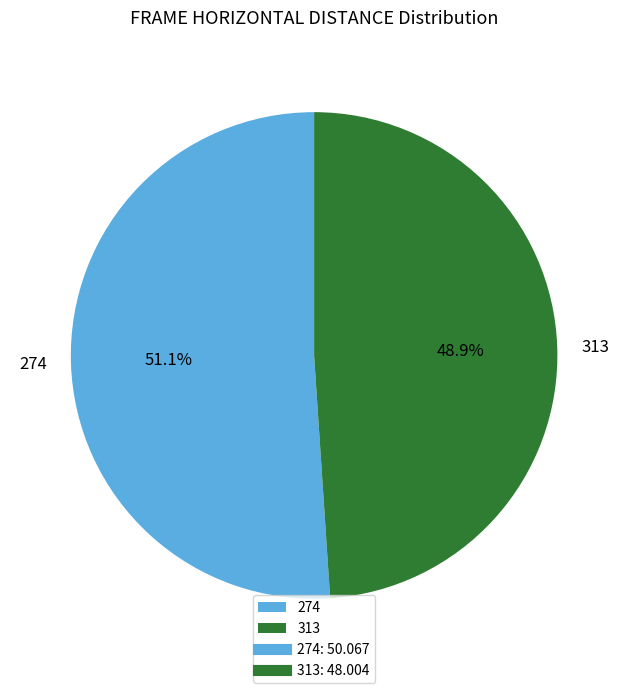

True or false: 274 accounts for 51% of the total.

True